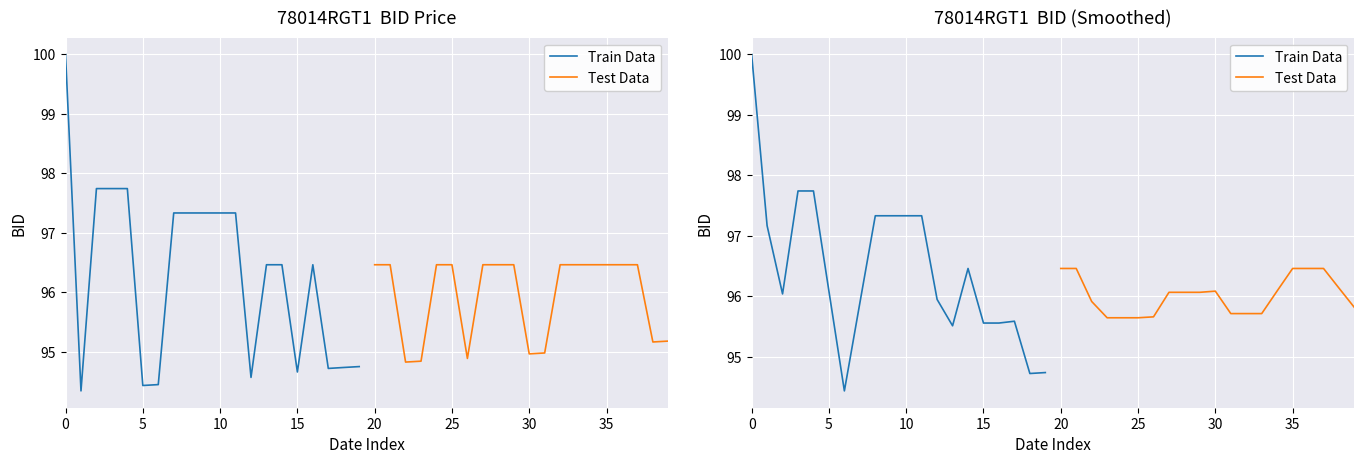

How many interior local peaks does the Test Data series have?

1